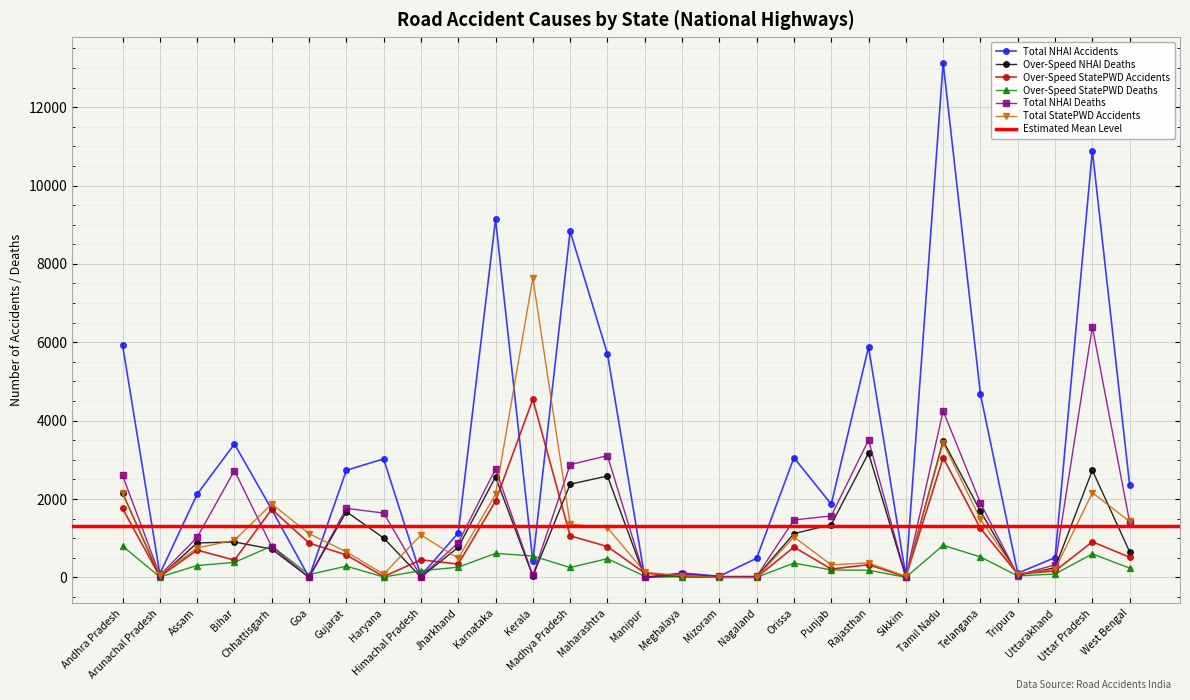

Which series has the widest spread of values?

Total NHAI Accidents